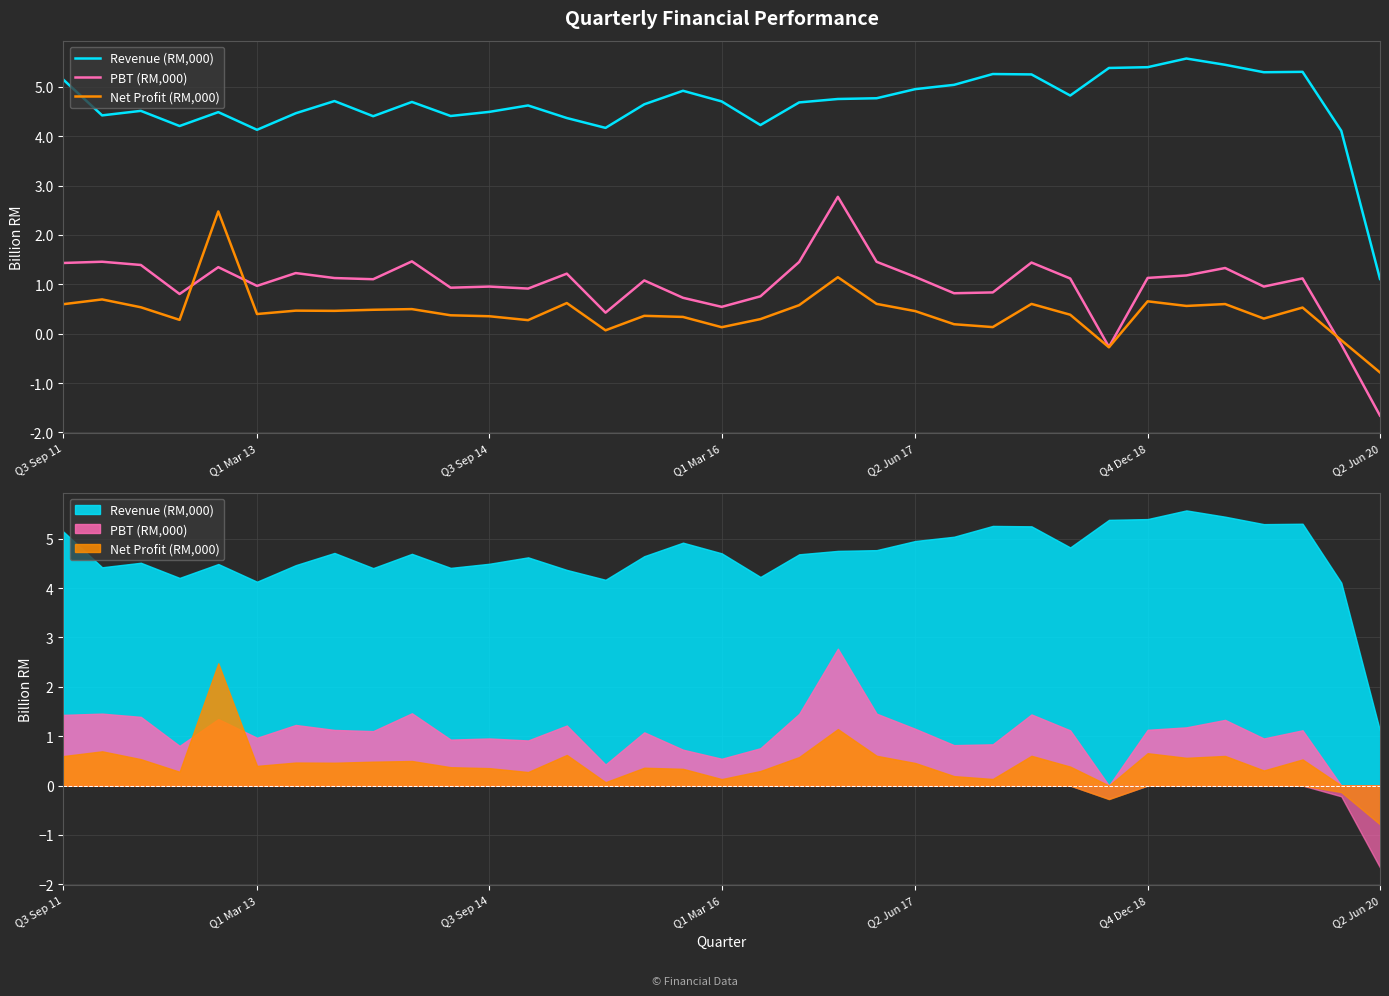

Which category has the lowest value across all series?

Q2 Jun 20